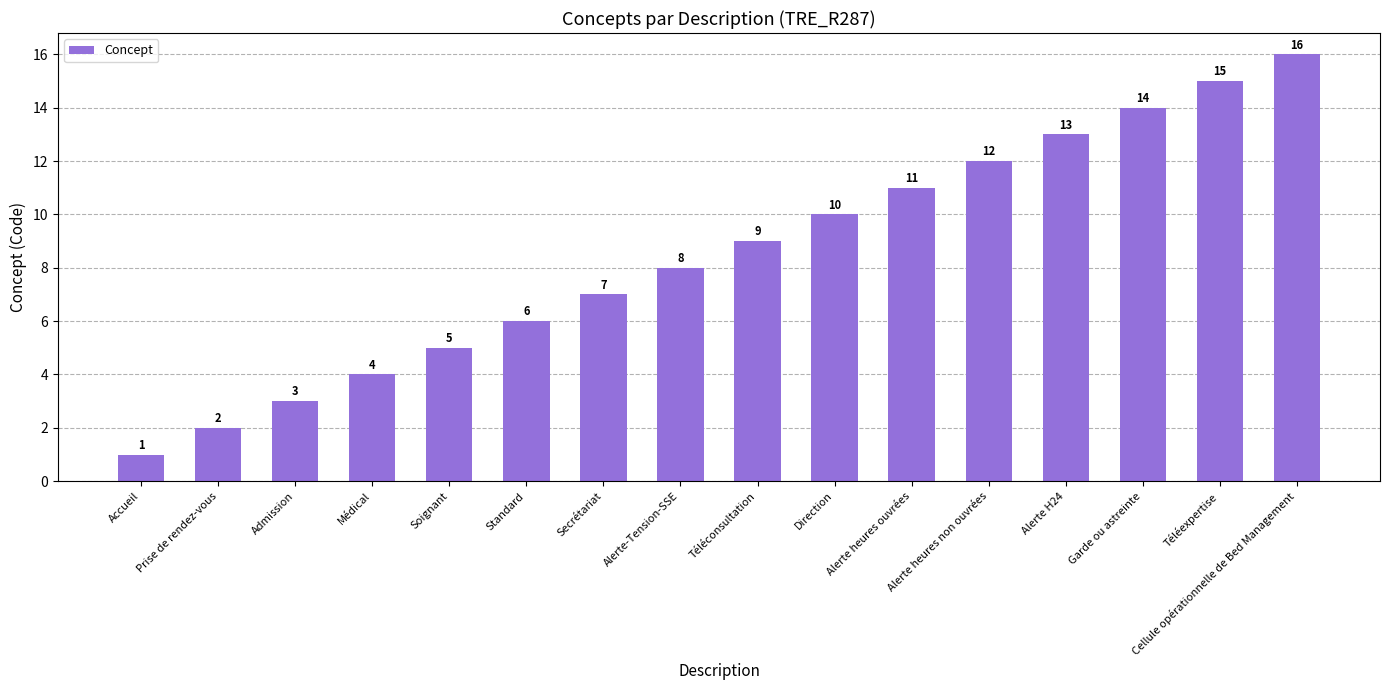

Reading left to right, transcribe all the data shown in this chart.

Accueil=1	Prise de rendez-vous=2	Admission=3	Médical=4	Soignant=5	Standard=6	Secrétariat=7	Alerte-Tension-SSE=8	Téléconsultation=9	Direction=10	Alerte heures ouvrées=11	Alerte heures non ouvrées=12	Alerte H24=13	Garde ou astreinte=14	Téléexpertise=15	Cellule opérationnelle de Bed Management=16